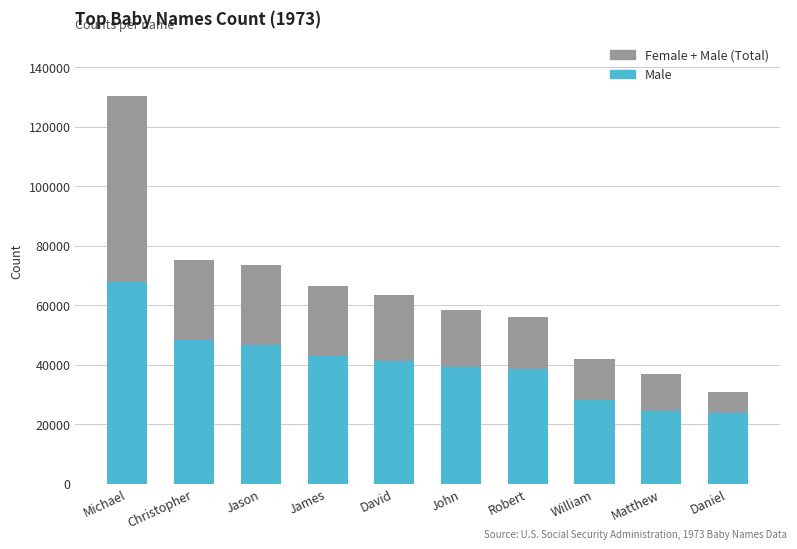

Which series changed the most between Robert and Daniel?

Female